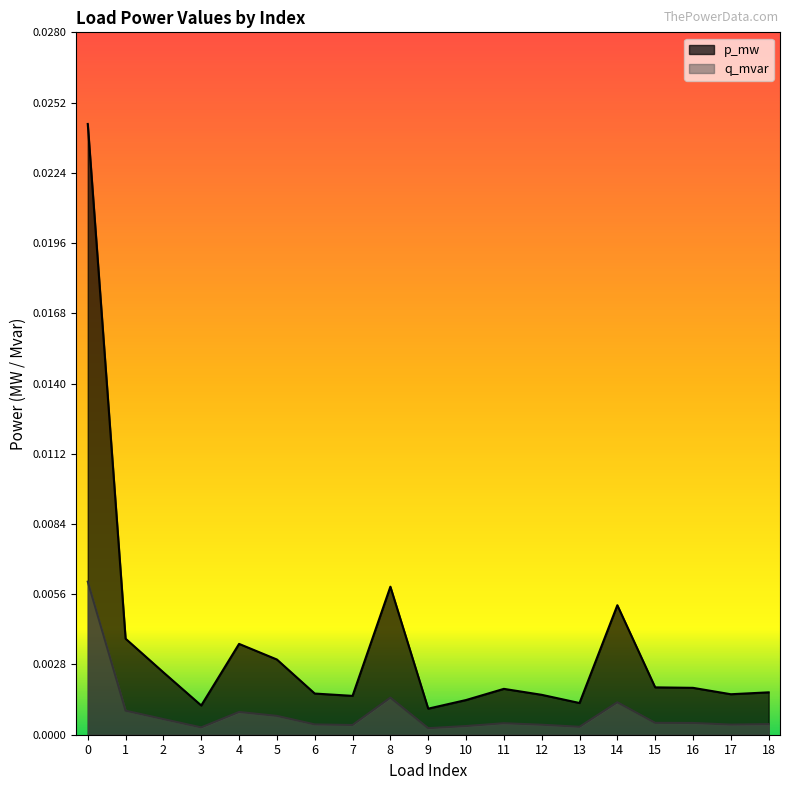

True or false: p_mw and q_mvar cross at least once.

False